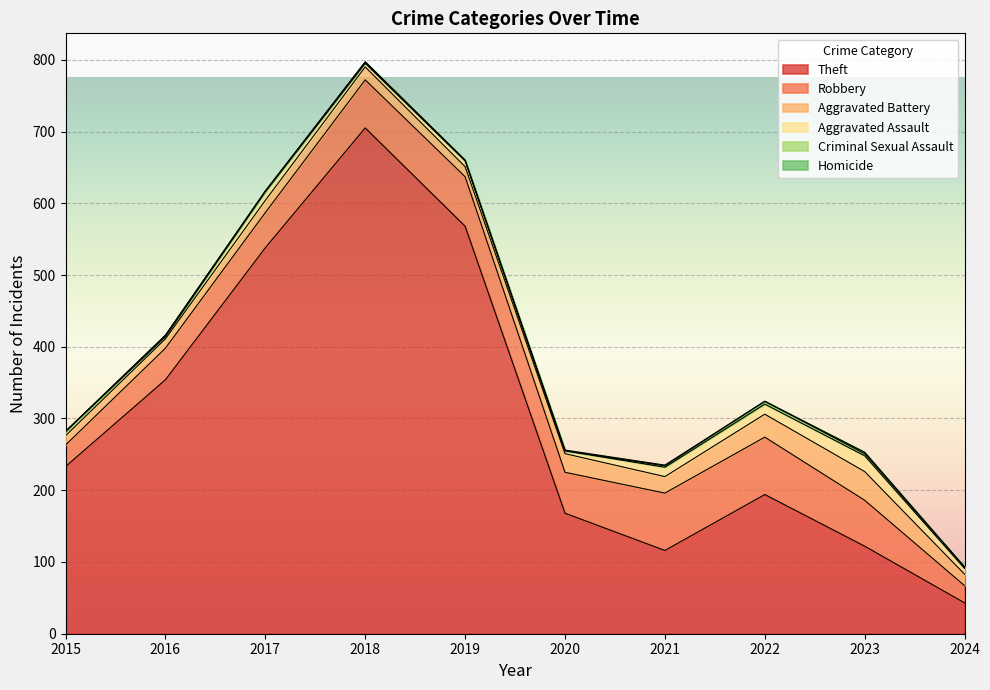

Which has a higher value, 2022 or 2021?

2022